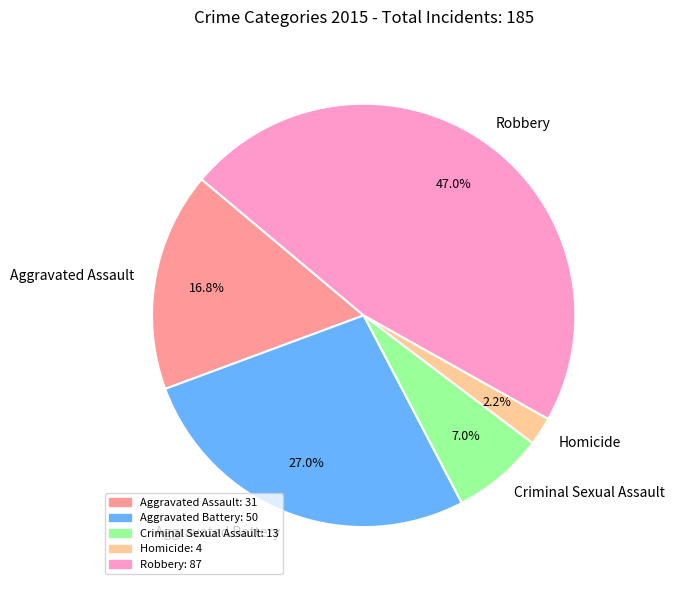

To the nearest percent, what portion does Criminal Sexual Assault represent?

7%